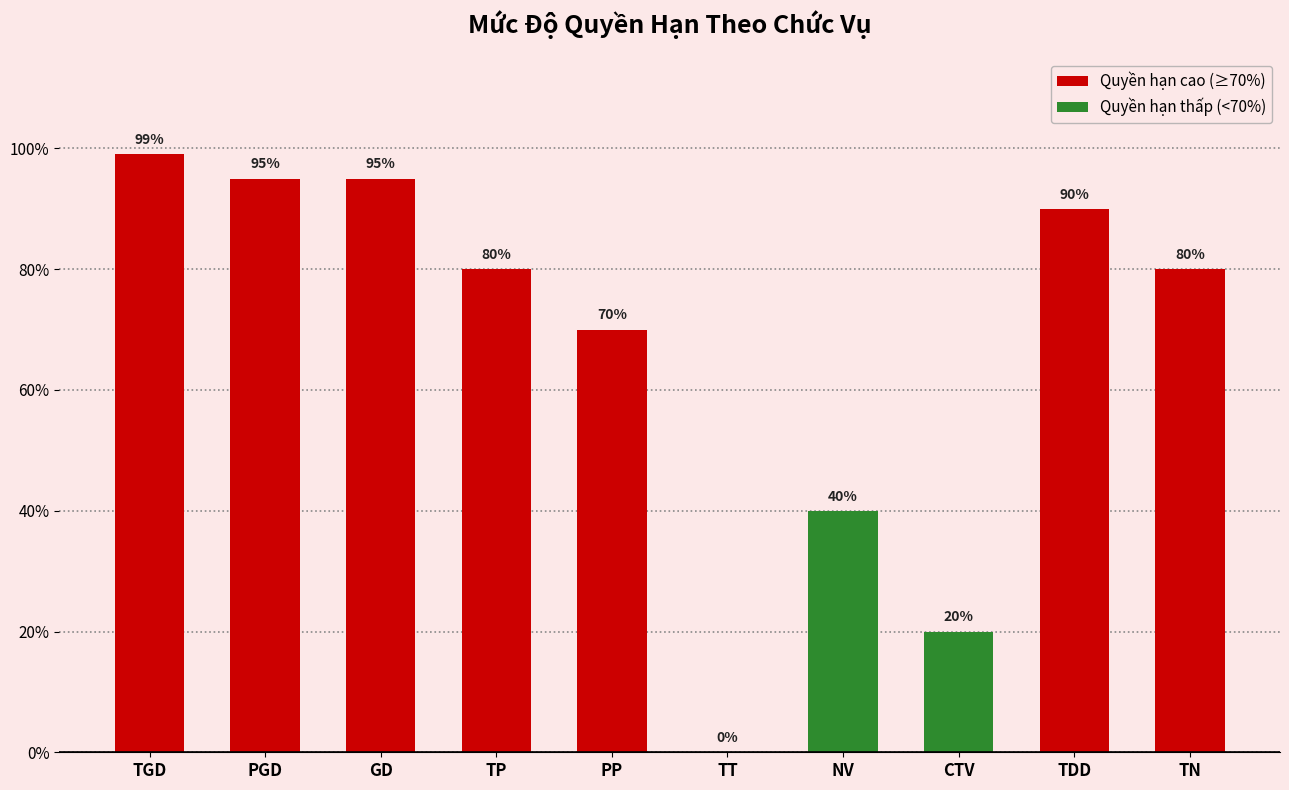

What is the sum of the values at TGD and CTV?

119